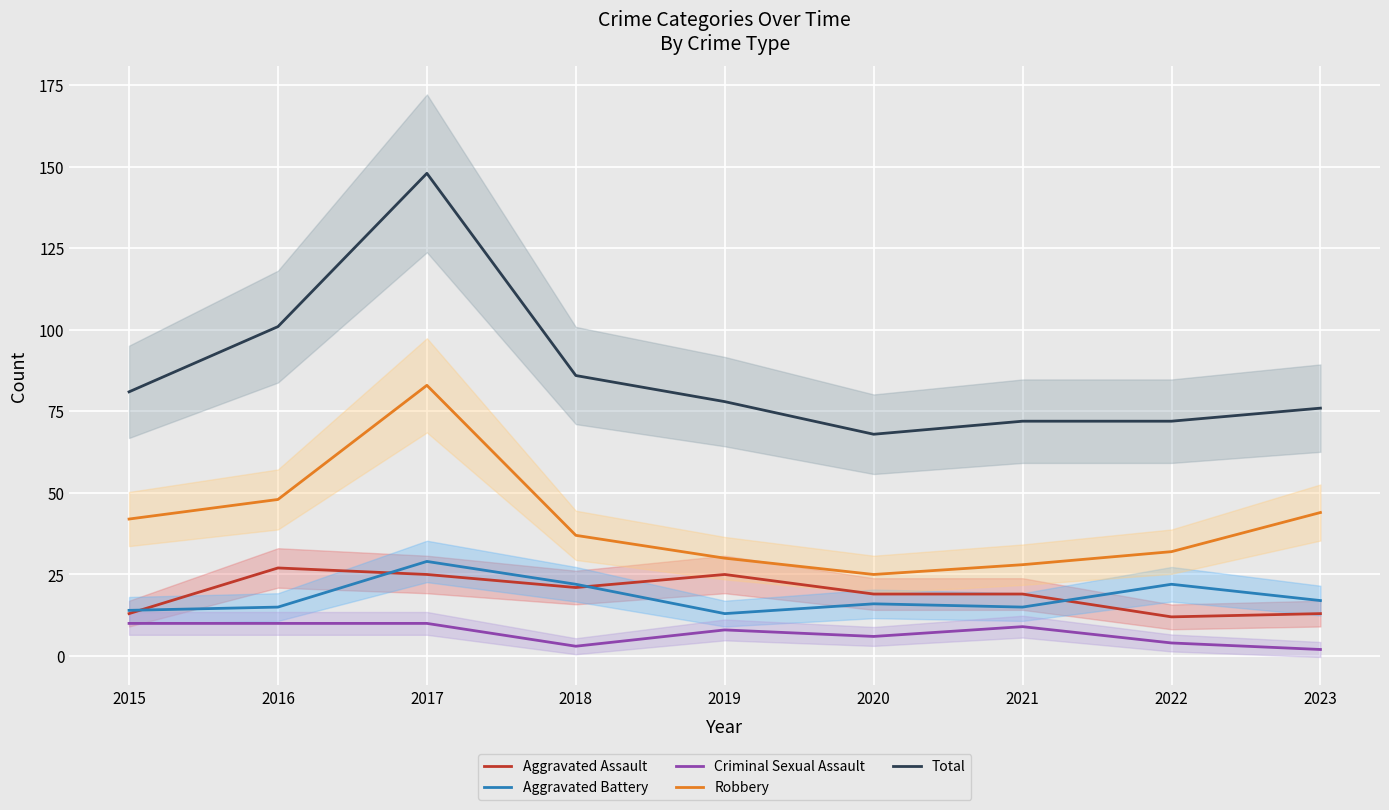

The value of Robbery at 2019 is 7. True or false?

False